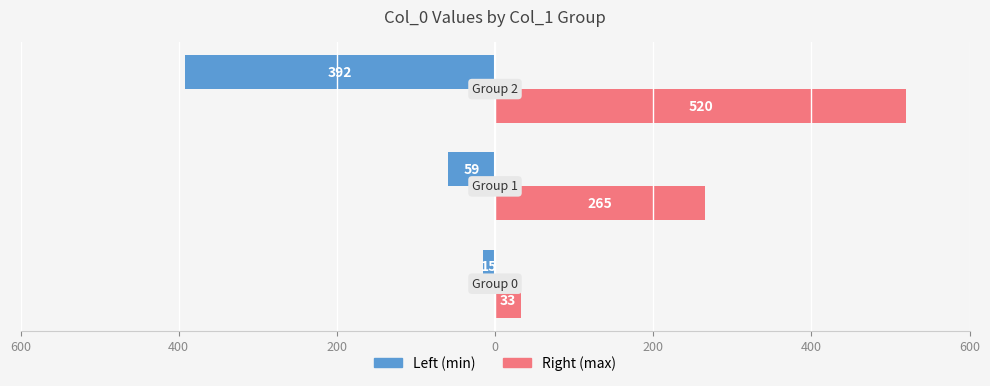

What are all the series names shown in the legend?

Left (min), Right (max)